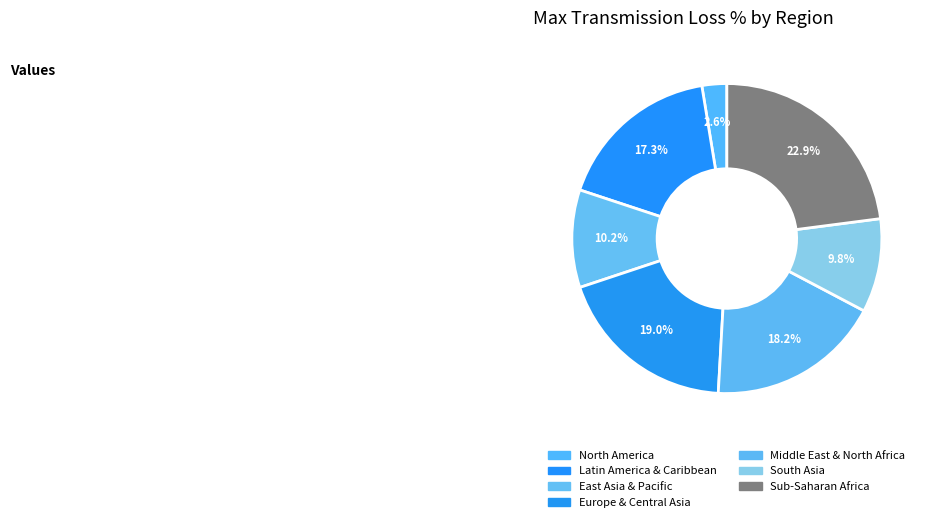

What is the smallest slice in the pie chart?

North America